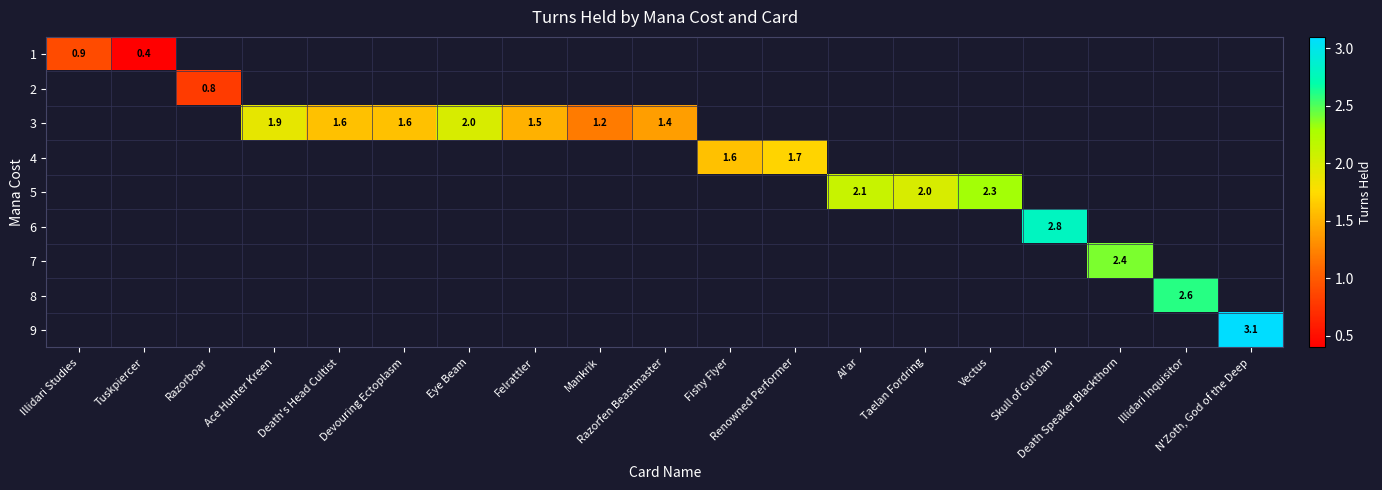

Rank the series at Death's Head Cultist from highest to lowest value.

1, 2, 3, 4, 5, 6, 7, 8, 9